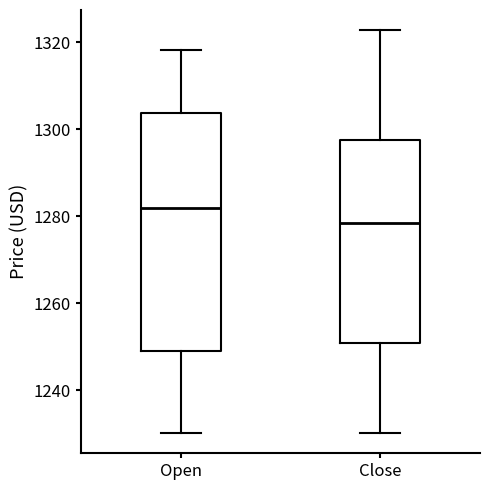

Where is the lower edge of the box for Open on the y-axis? The values are not printed on the chart, so give them approximately, as read against the axis.

1250